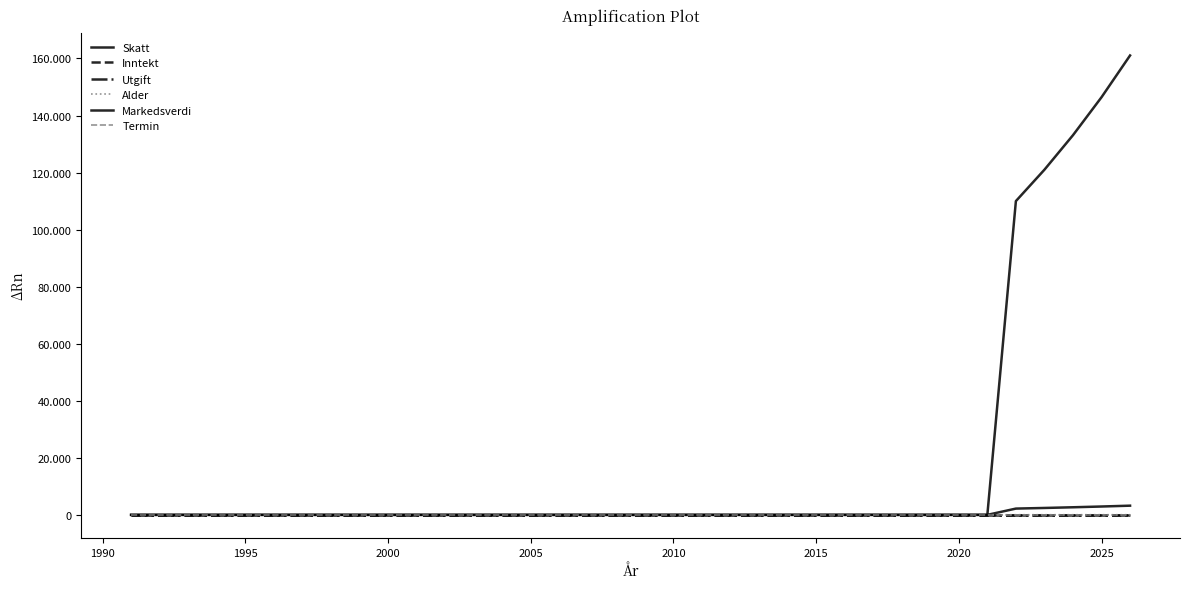

What is the value of the Skatt point at the 32nd from the left?

2200